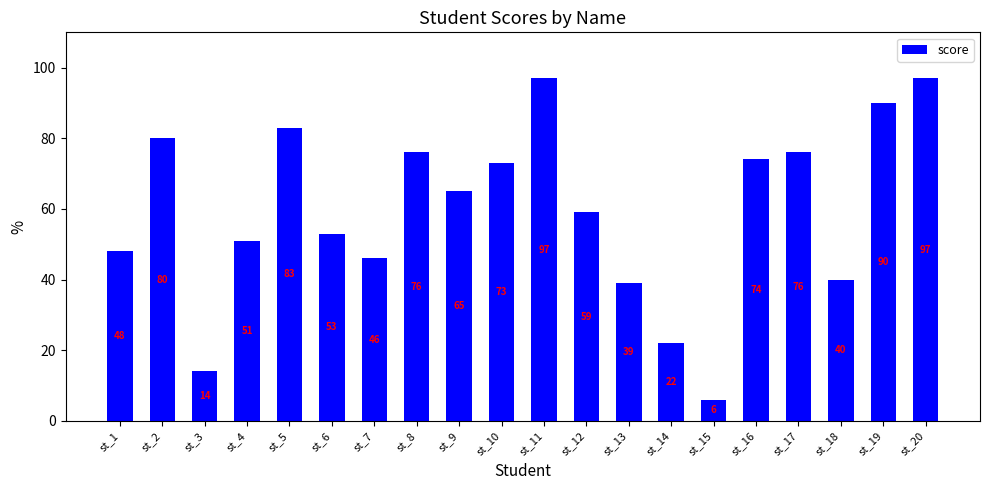

What is the sum of the values at st_12 and st_18?

99